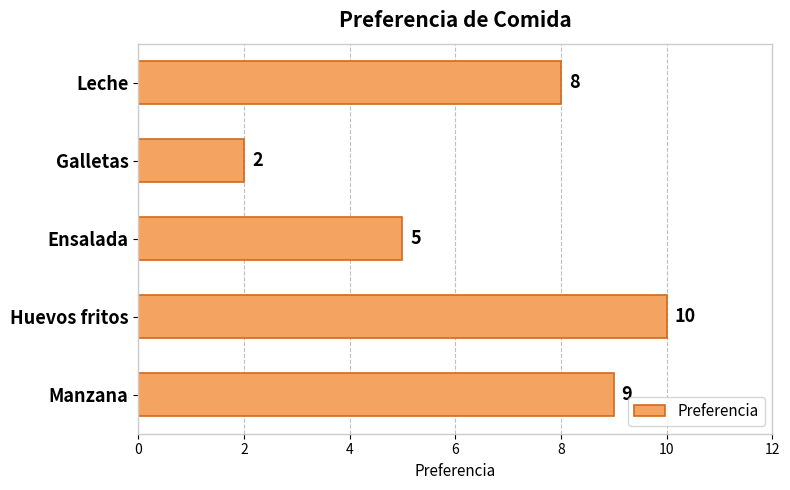

What is the difference between the second highest and second lowest values?

4